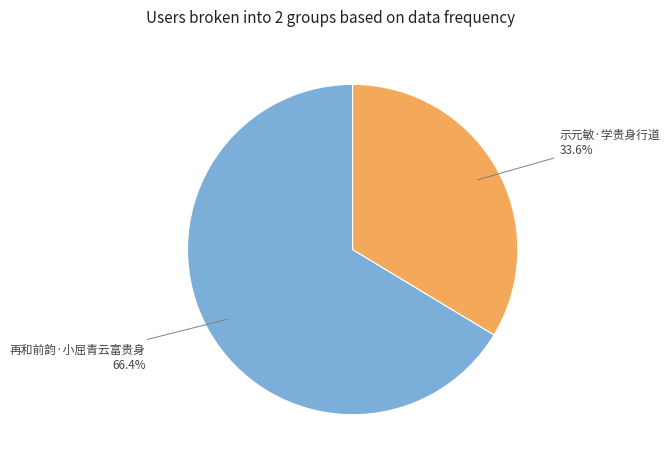

Does any single category account for the majority?

Yes